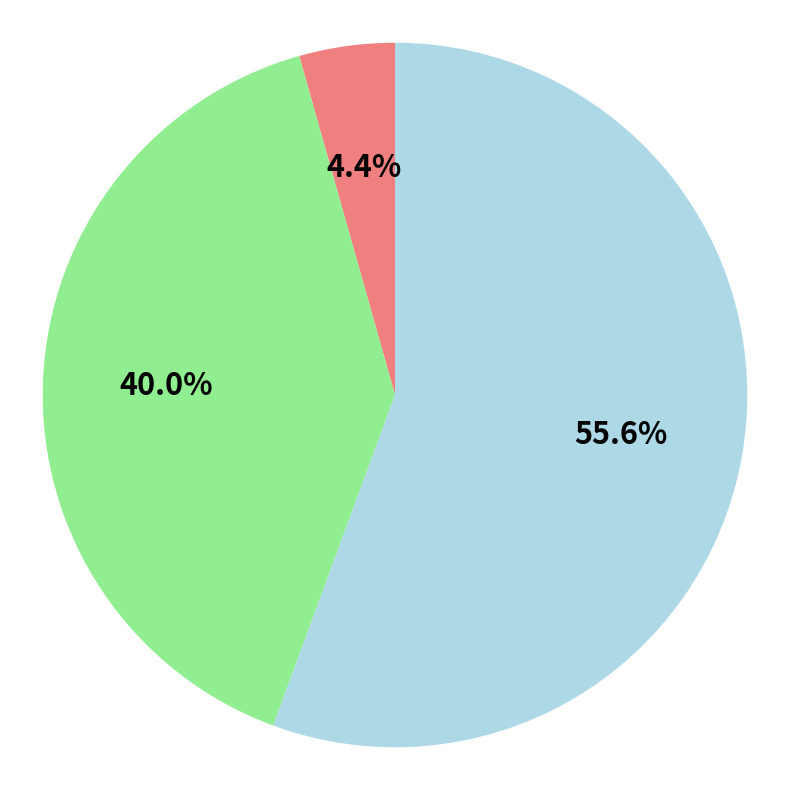

Is there any slice that represents more than half of the pie?

Yes